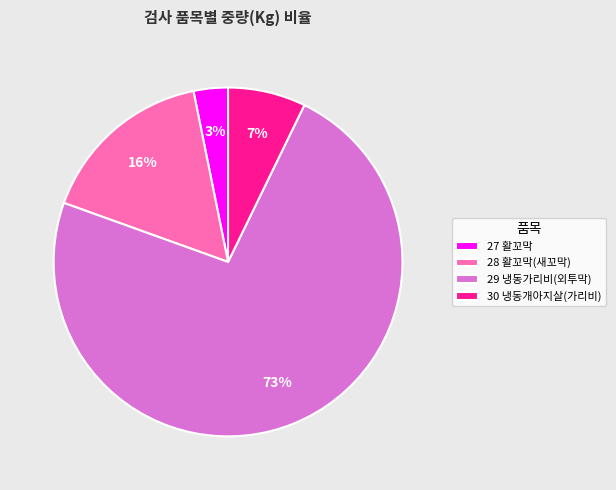

What is the ratio of the value at 27 활꼬막 to the value at 30 냉동개아지살(가리비)?

0.4